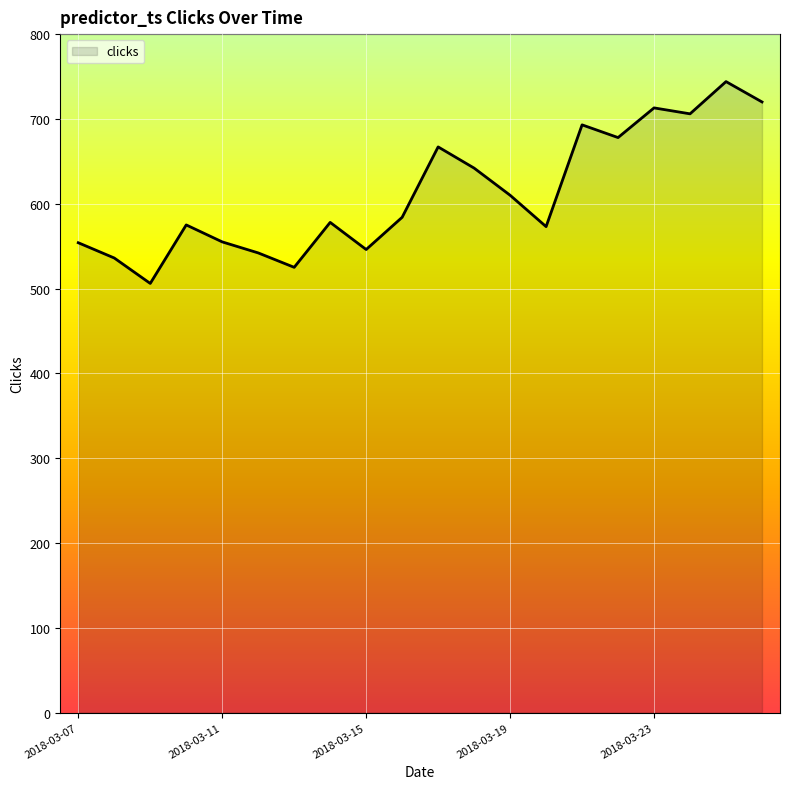

What is the maximum value shown in the chart?

744